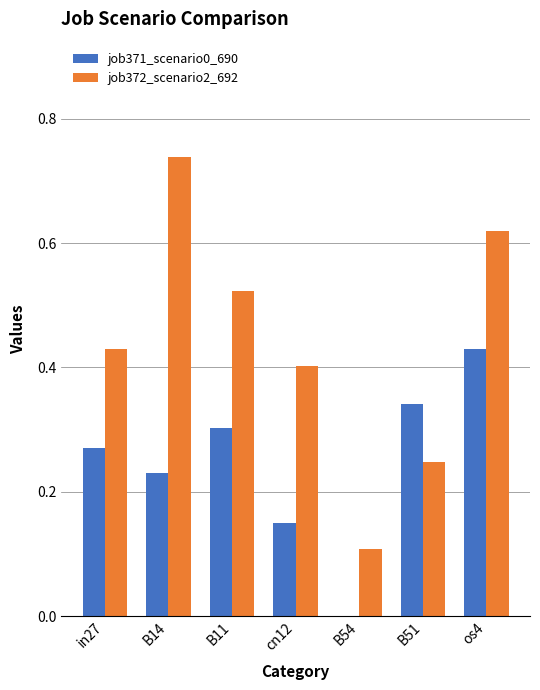

True or false: job372_scenario2_692 has a value of 0.1 at B51.

False